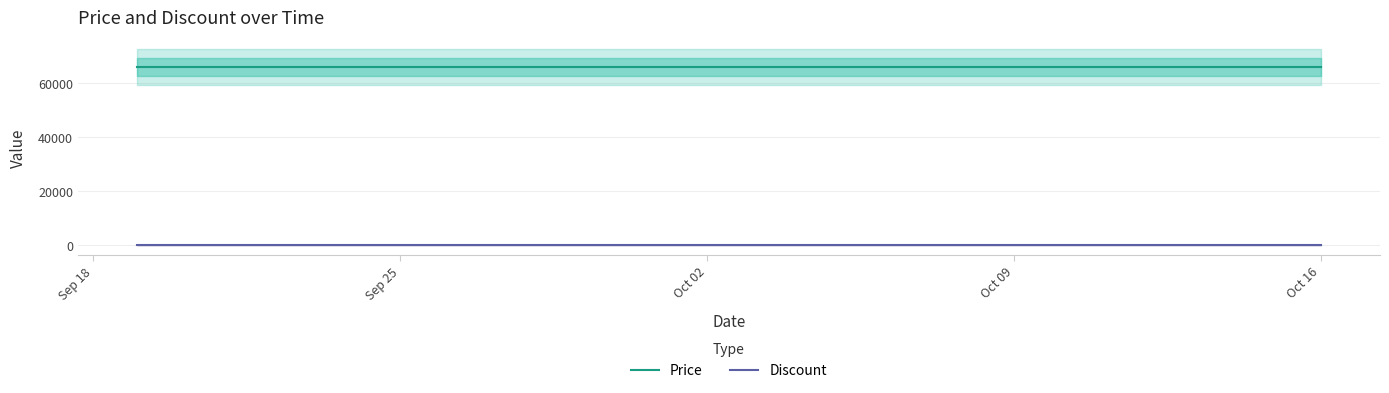

Rank the series by their maximum value, from highest to lowest.

Price, Discount